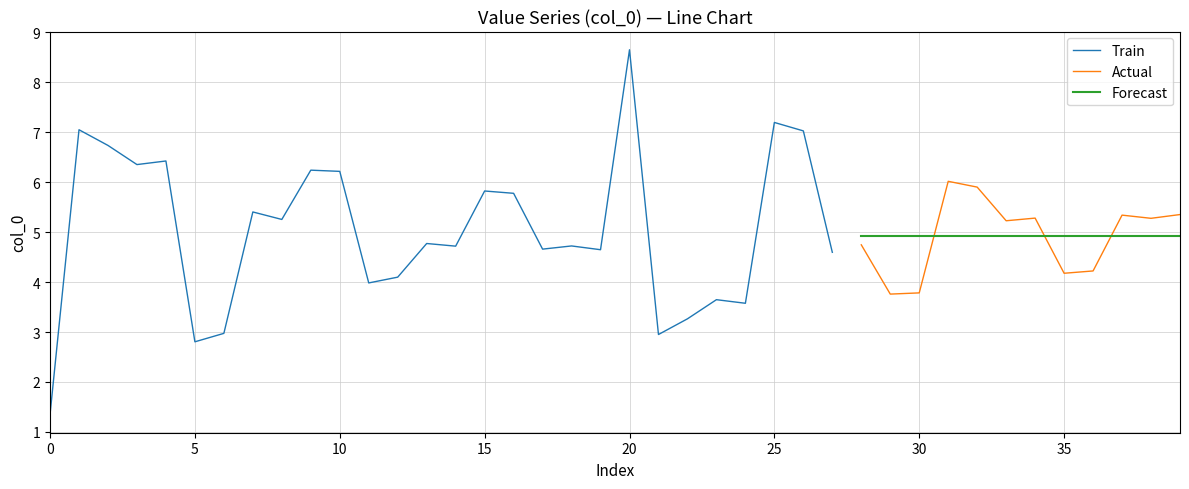

At which label does the data first exceed 5?

1